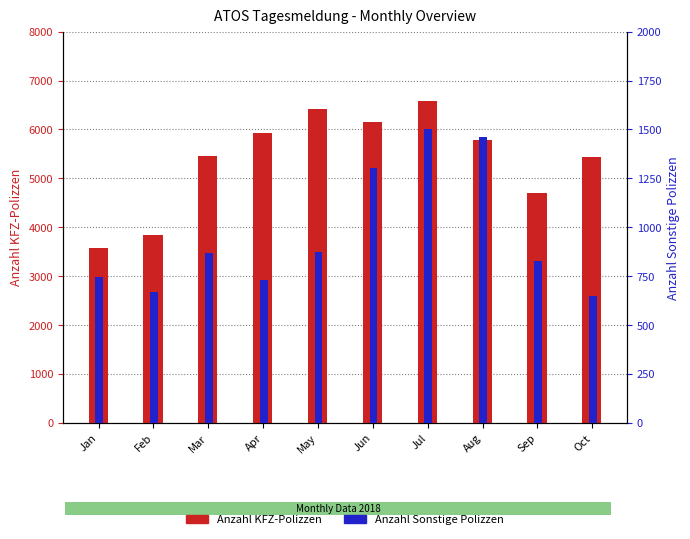

What is the difference between the second highest and minimum values in the Anzahl Sonstige Polizzen series?

816